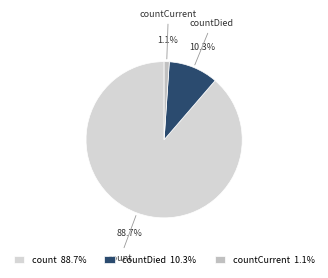

To the nearest percent, what is the difference between the countDied and countCurrent slice percentages?

9%